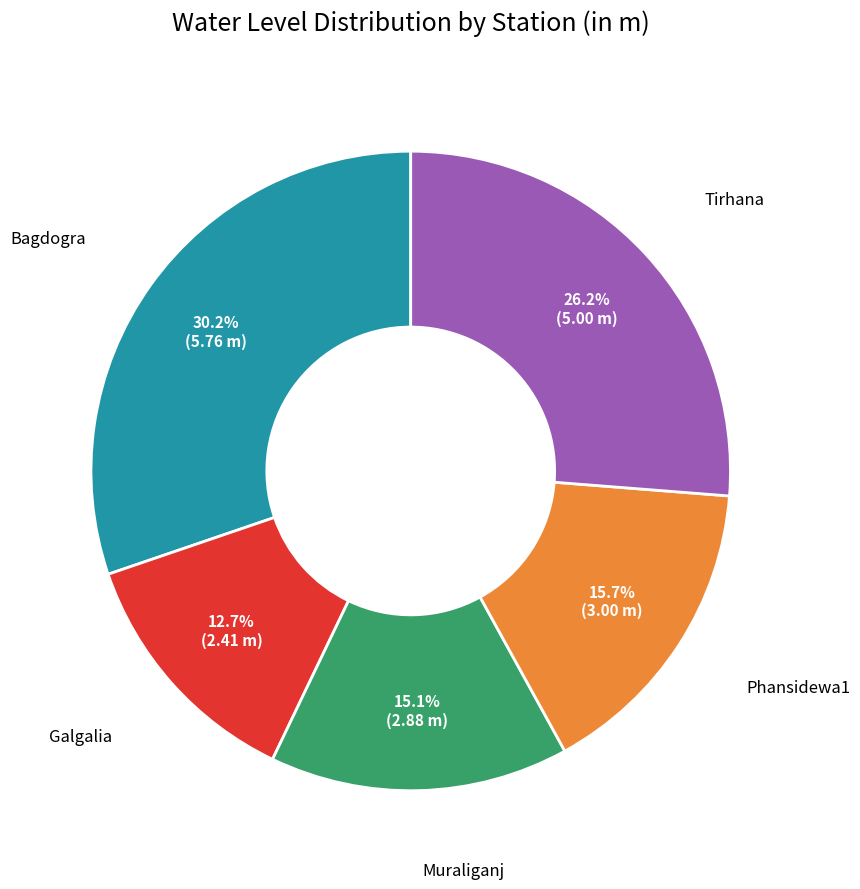

Is there any slice that represents more than half of the pie?

No